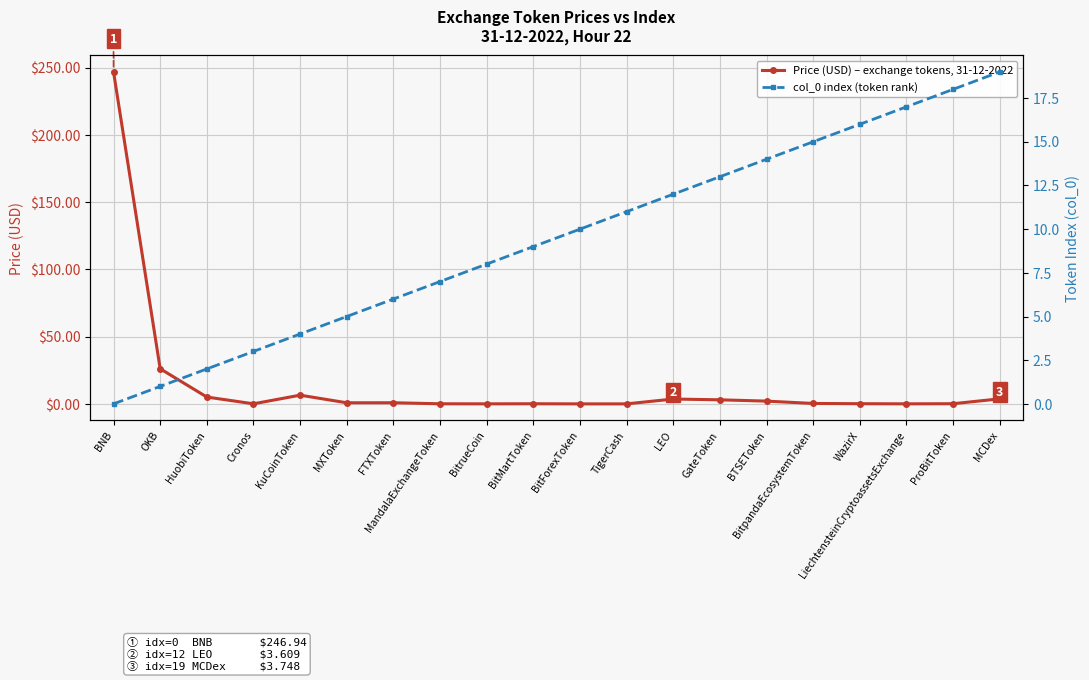

What position from the left is MandalaExchangeToken?

8